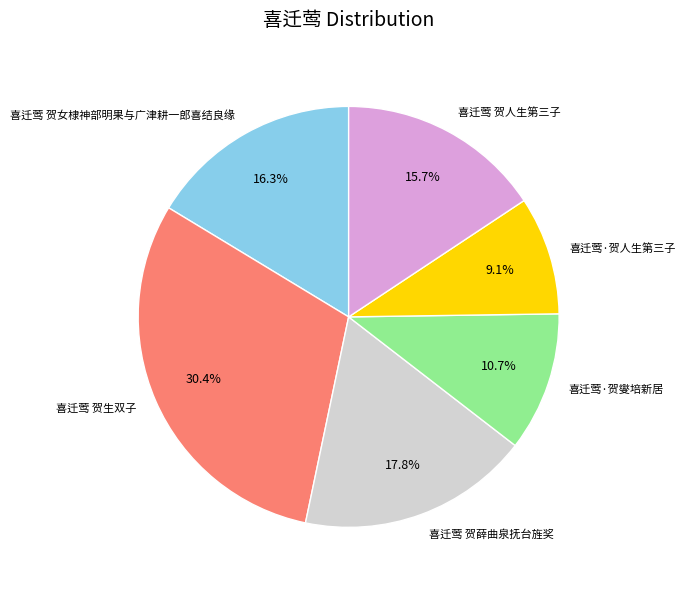

Which category has the biggest portion of the pie?

喜迁莺 贺生双子